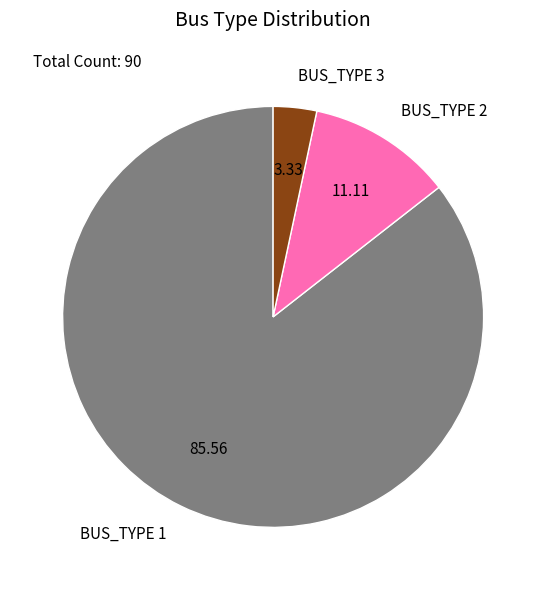

The BUS_TYPE 2 slice represents 11% of the pie. True or false?

True